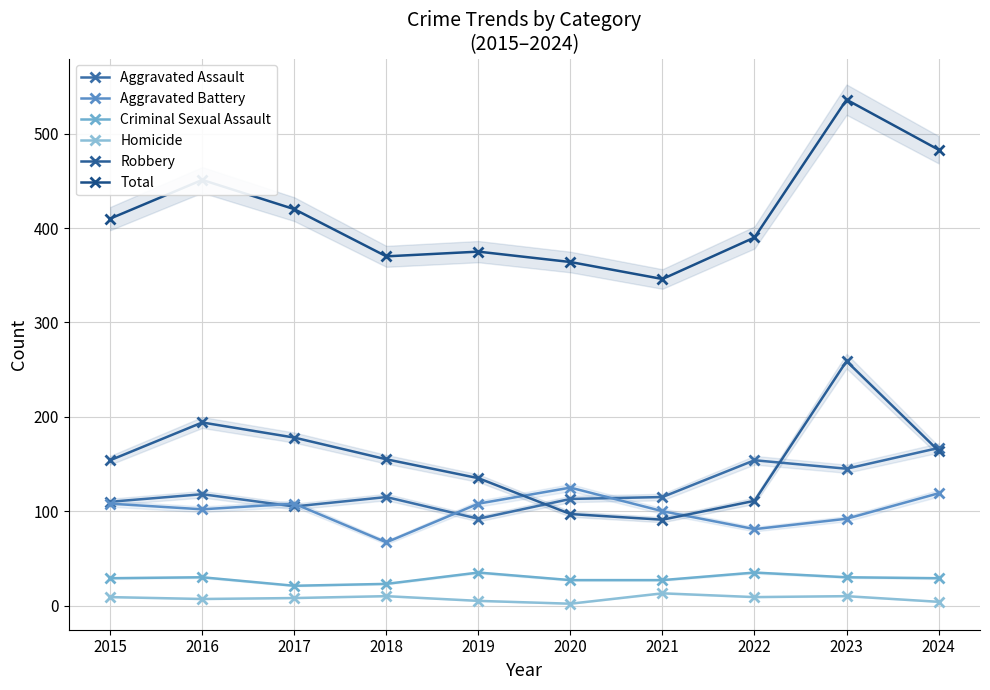

At how many categories does at least one series exceed 261?

10